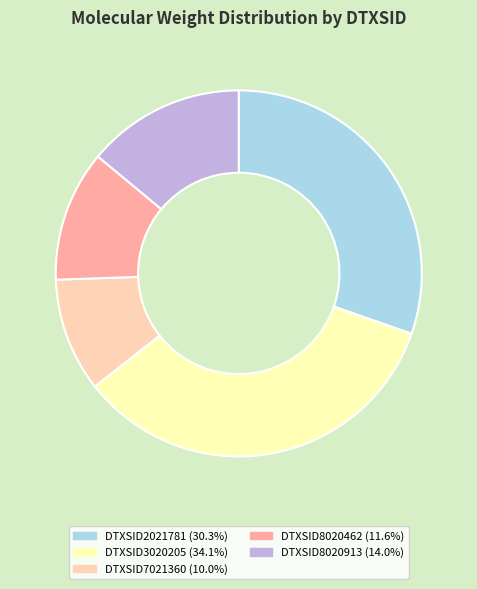

Combined, do DTXSID8020913 (14.0%) and DTXSID2021781 (30.3%) account for over 50%?

No